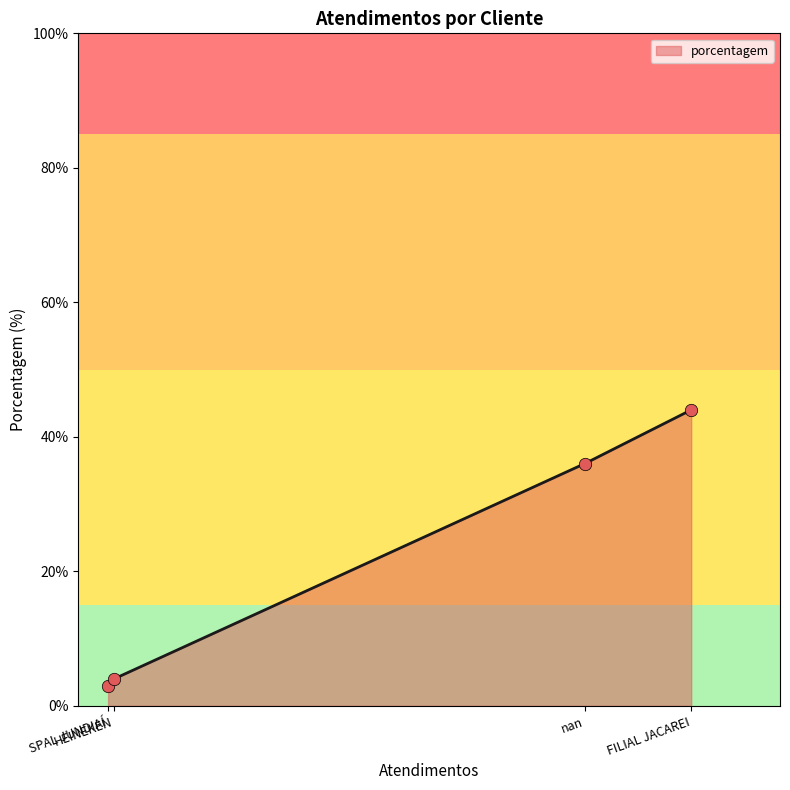

Between FILIAL JACAREI and HEINEKEN, which is larger?

FILIAL JACAREI